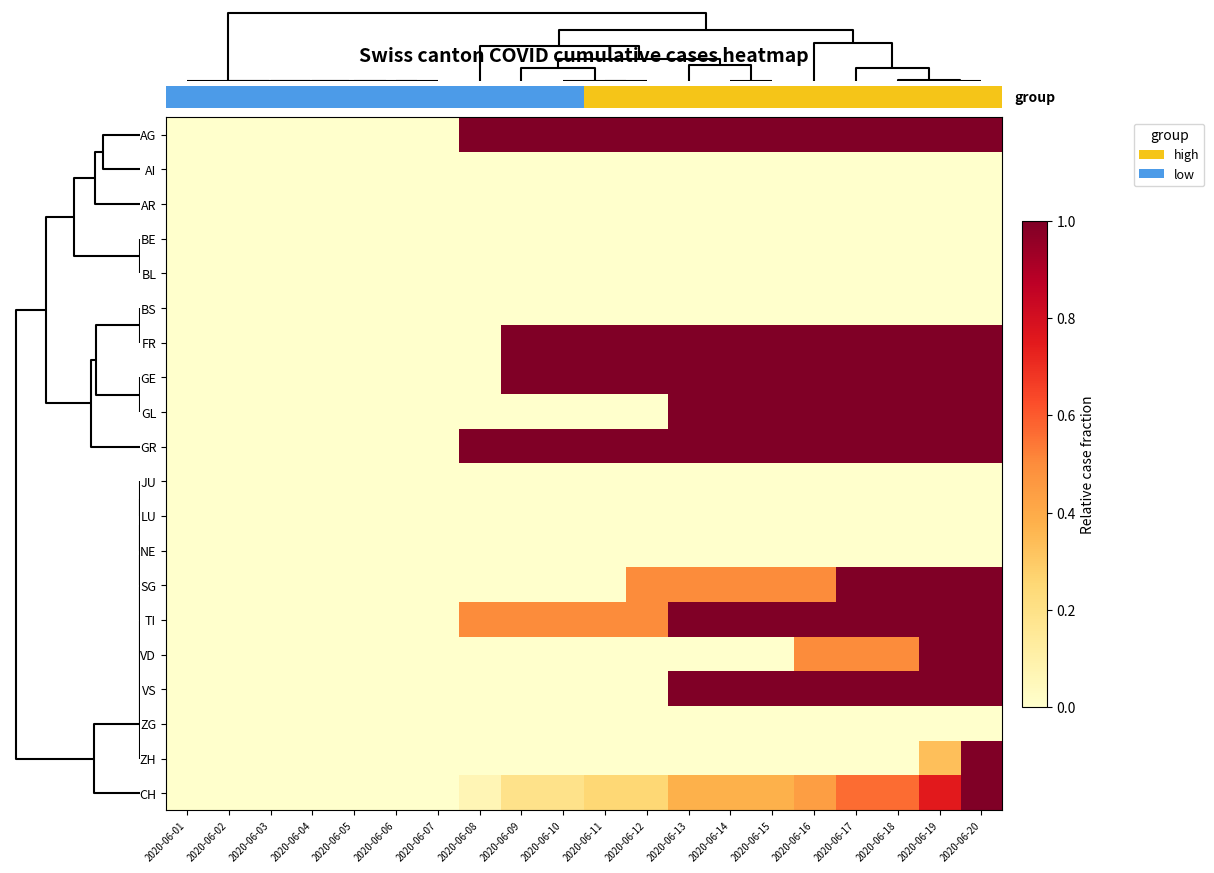

How many data points in TI are above 0?

13